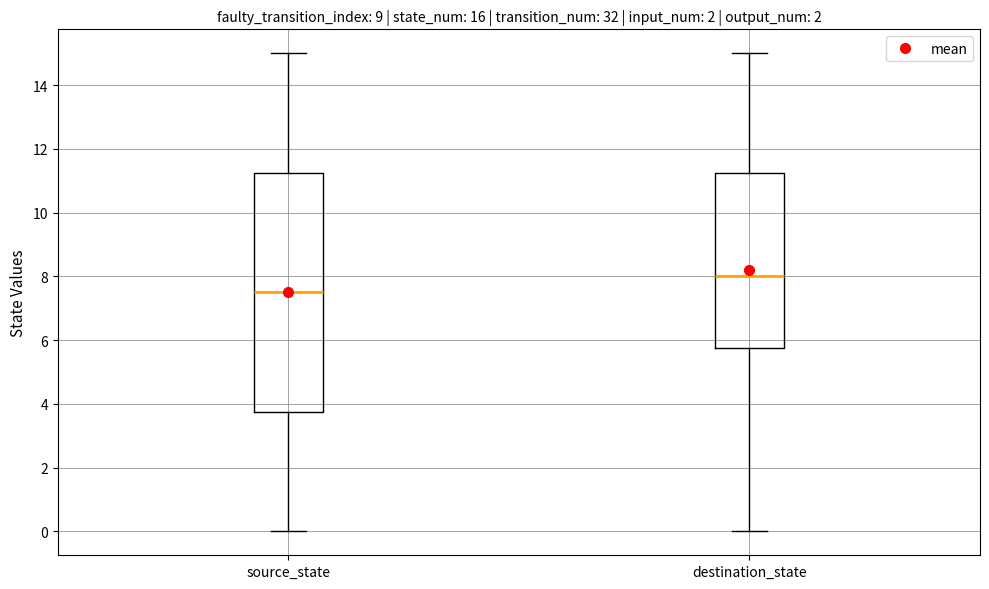

Reading left to right, transcribe this box plot: for each box, give where its median line is, the range the box spans, and where its two whiskers end, as read against the y-axis. The values are not printed on the chart, so give them approximately, as read against the axis.

source_state: median 7.6, box 3.8 to 11.2, whiskers 0.0 to 15.0
destination_state: median 8.0, box 5.8 to 11.2, whiskers 0.0 to 15.0